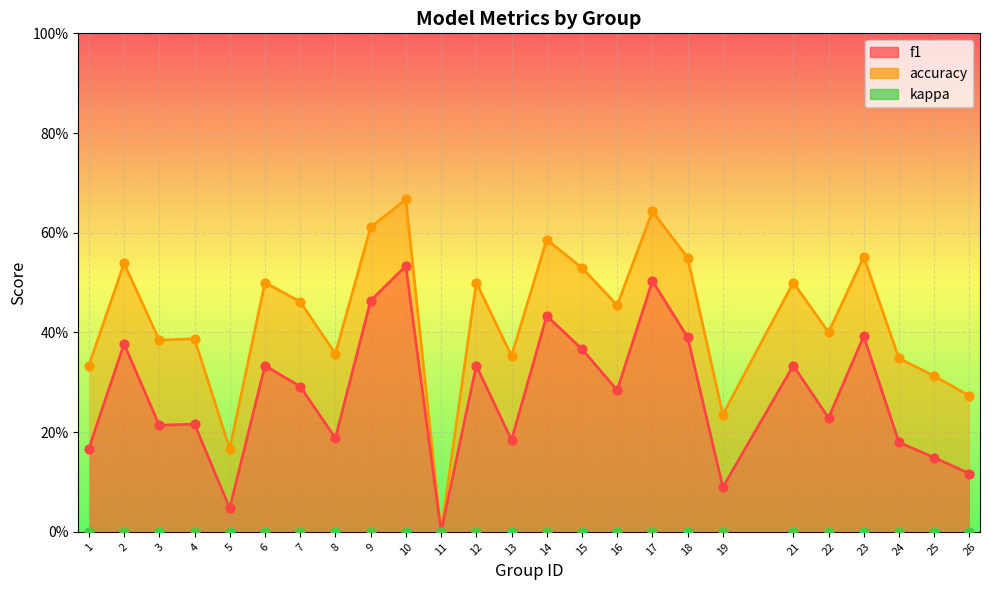

At how many categories does at least one series exceed 0?

24